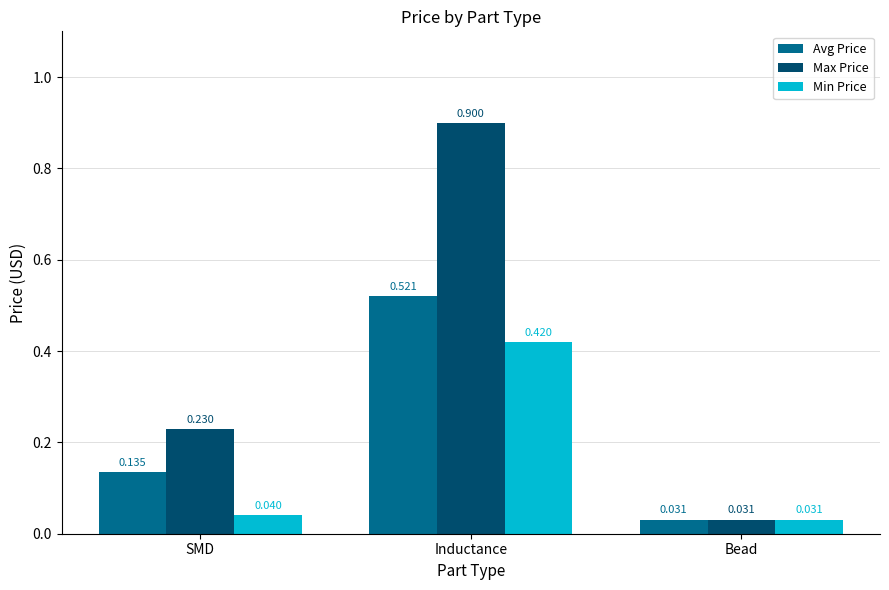

Between SMD and Inductance, which series saw the biggest shift?

Max Price